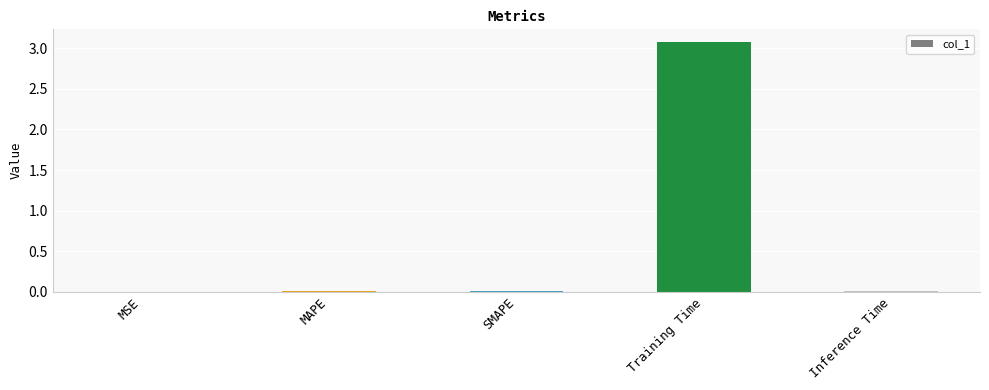

What is the maximum value shown in the chart?

3.1